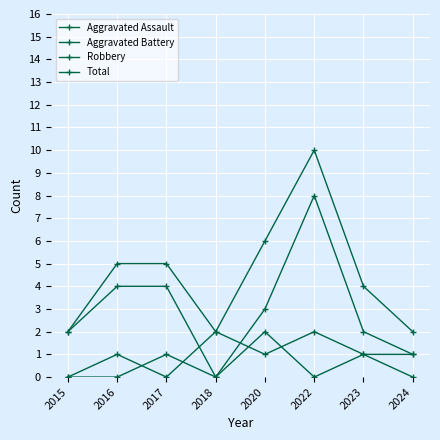

What is the sum of all Total values?

36